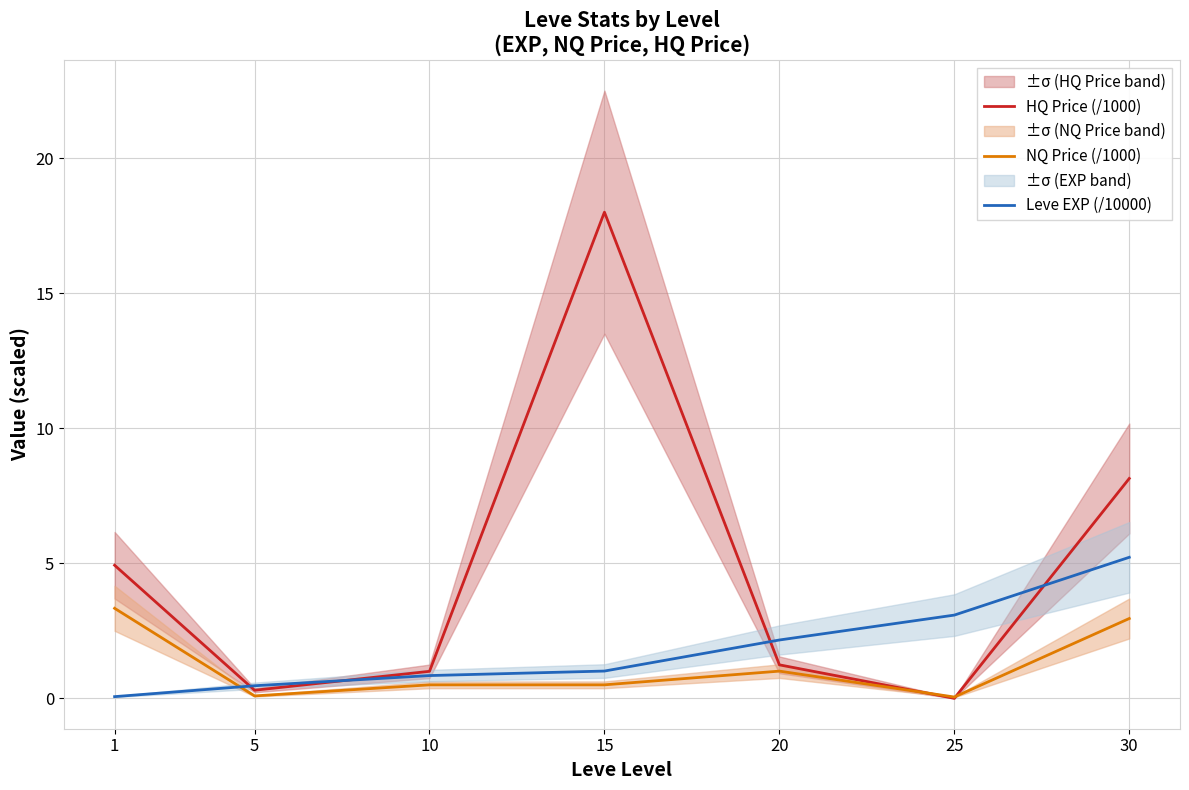

How many distinct data groups are displayed?

3